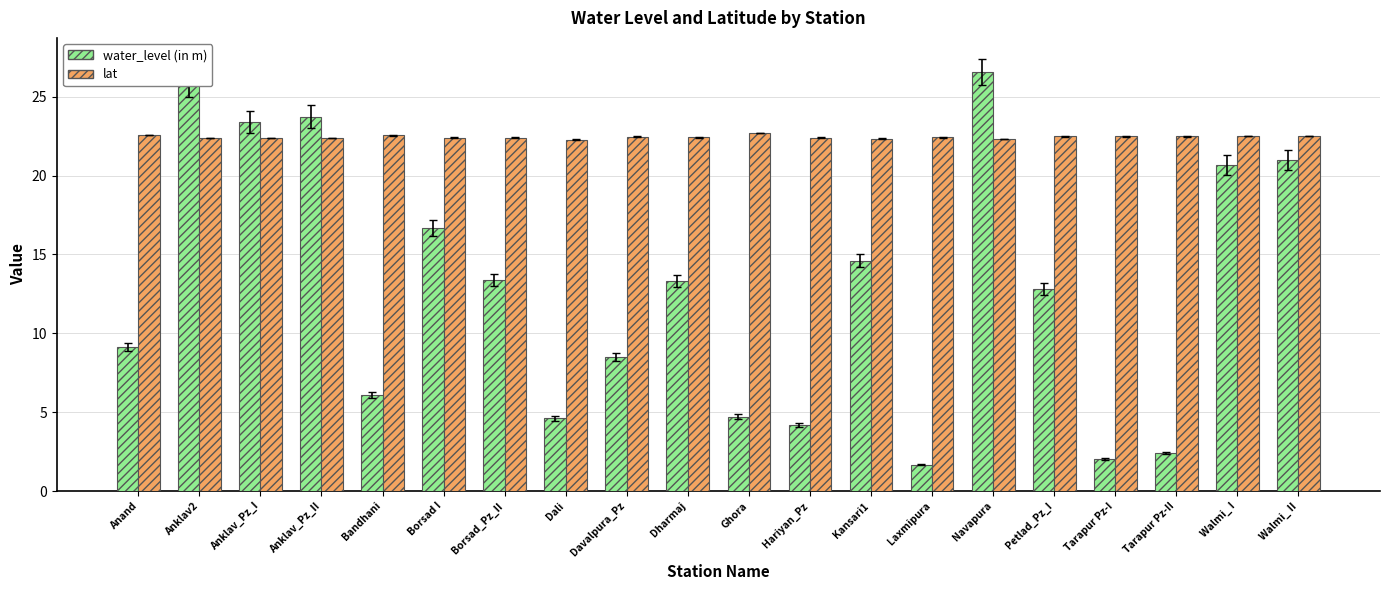

What is the sum of all lat values?

448.9